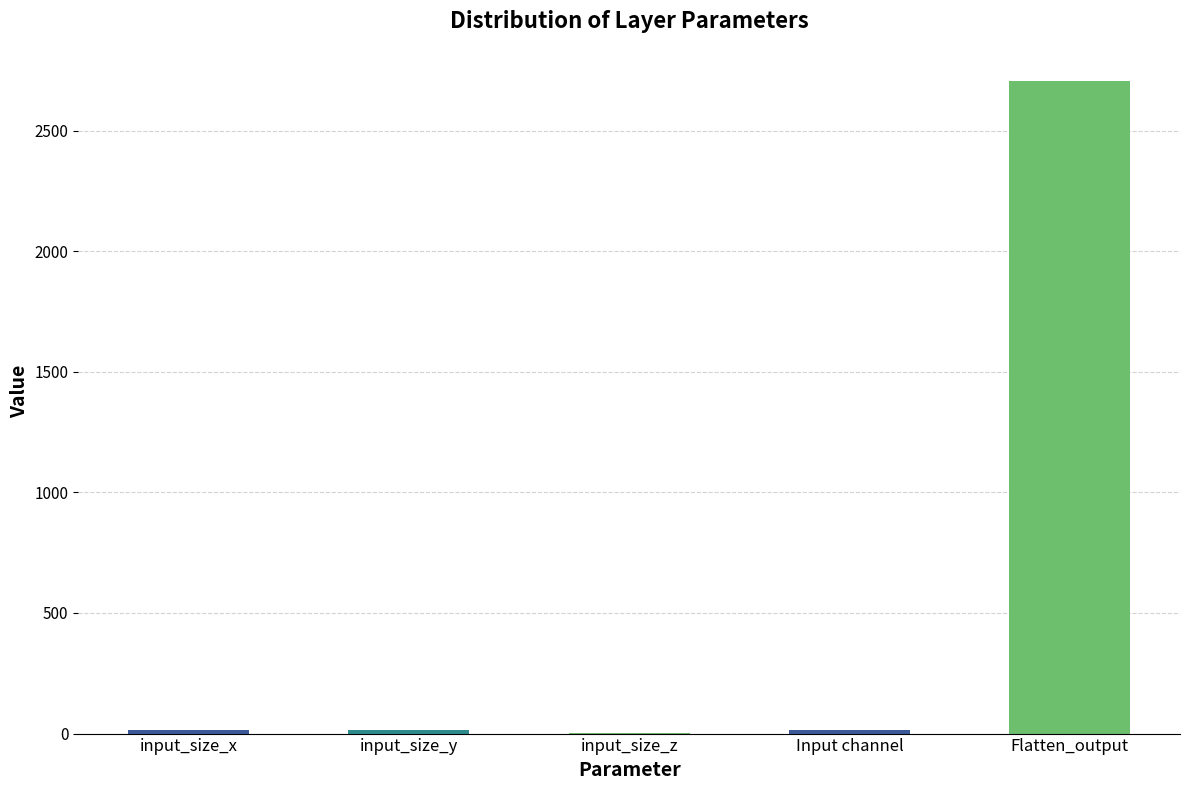

Which category has the highest value across all series?

Flatten_output